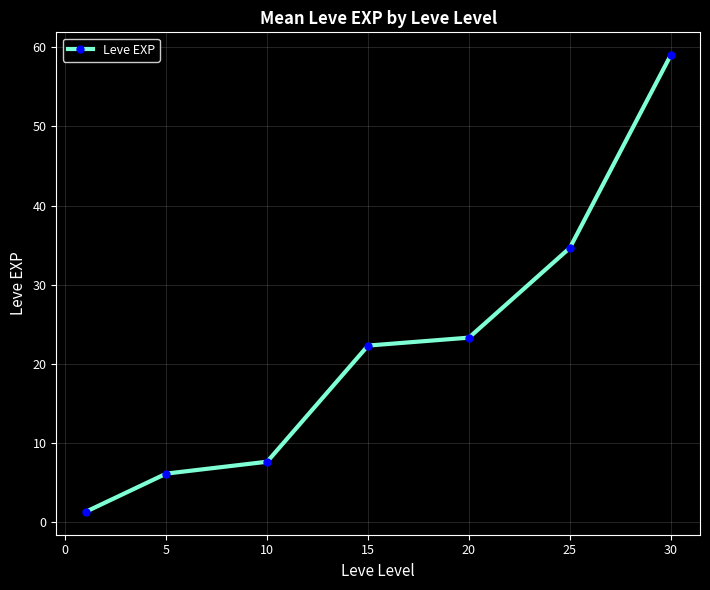

What is the smallest value displayed?

1.3